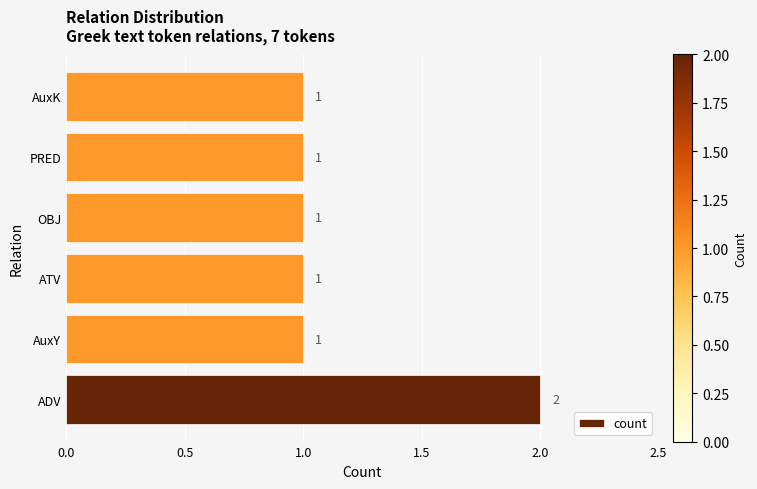

What is the greatest value displayed?

2